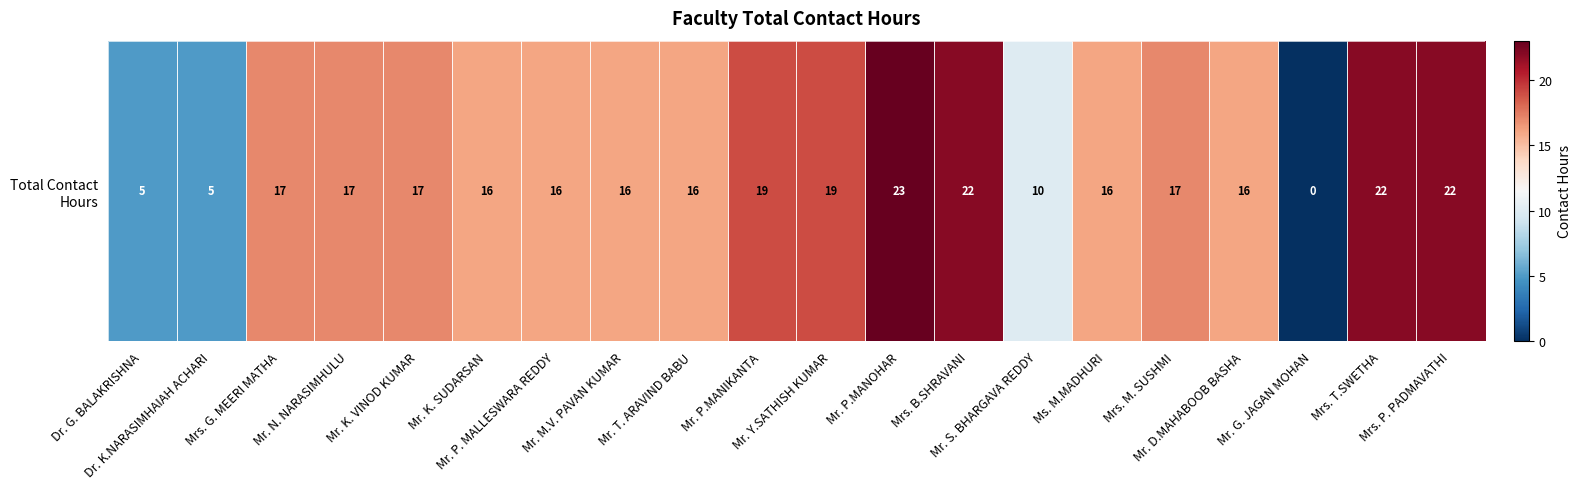

Count the number of categories in the chart.

20